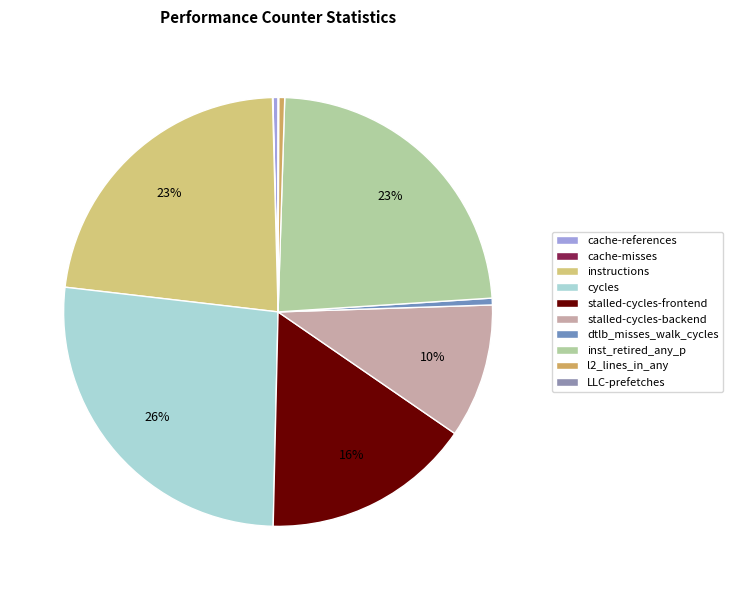

Is there any slice that represents more than half of the pie?

No